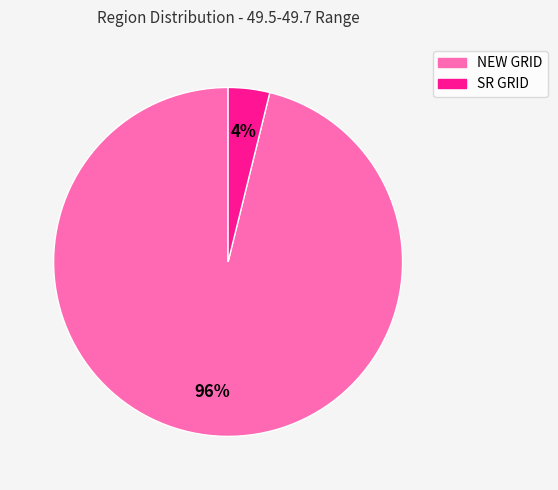

Which slice represents more than half of the pie?

NEW GRID